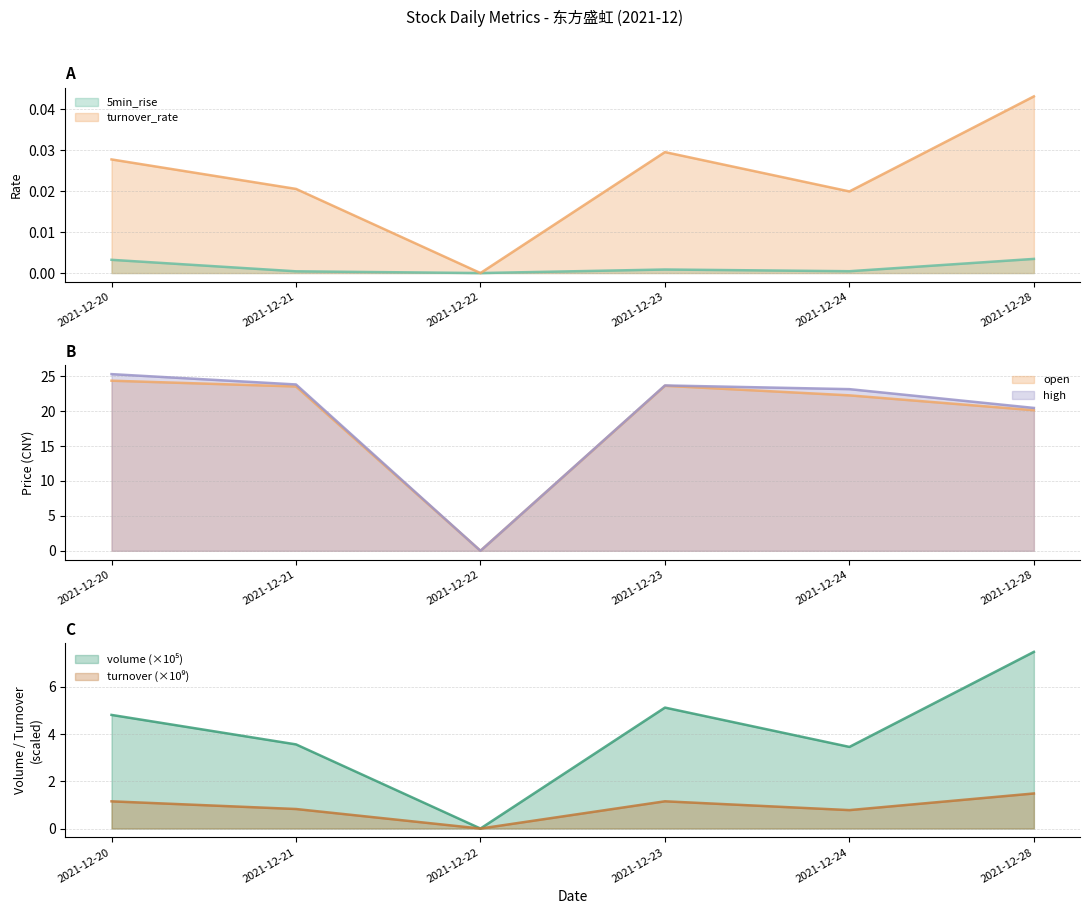

Which series has the largest total across all categories?

high